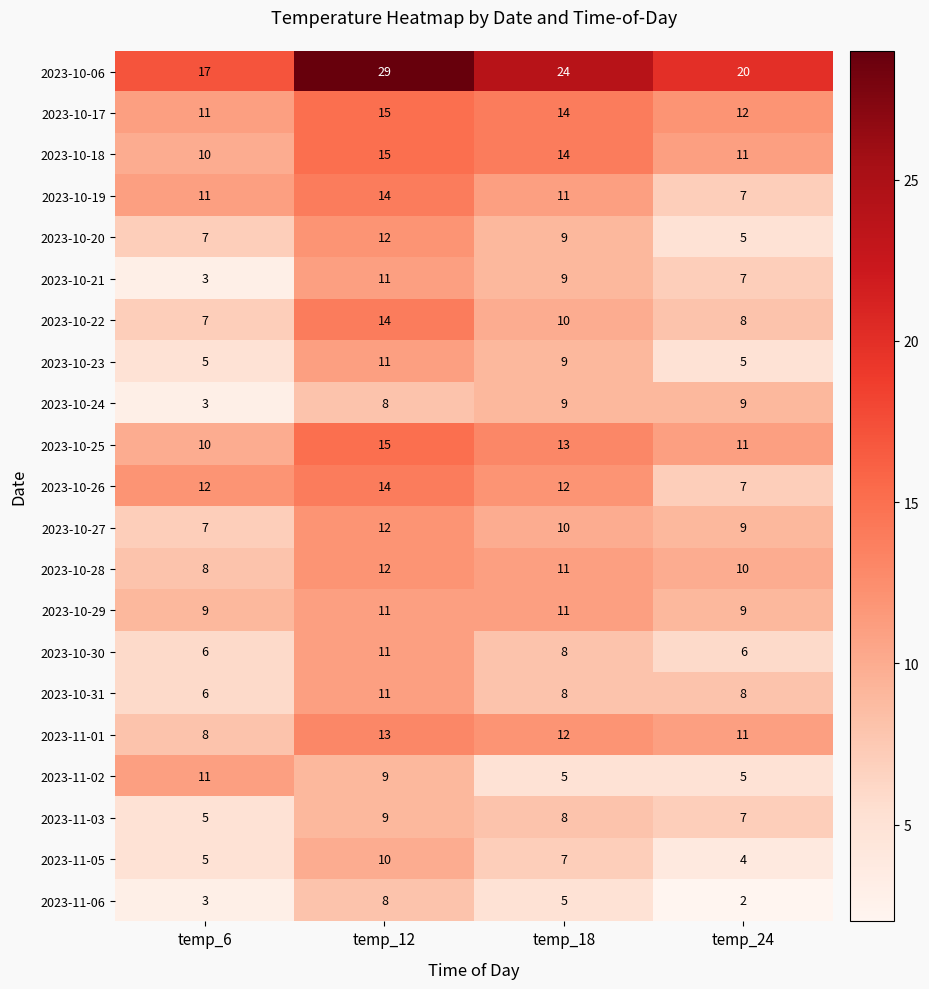

At how many categories does at least one series exceed 28?

1